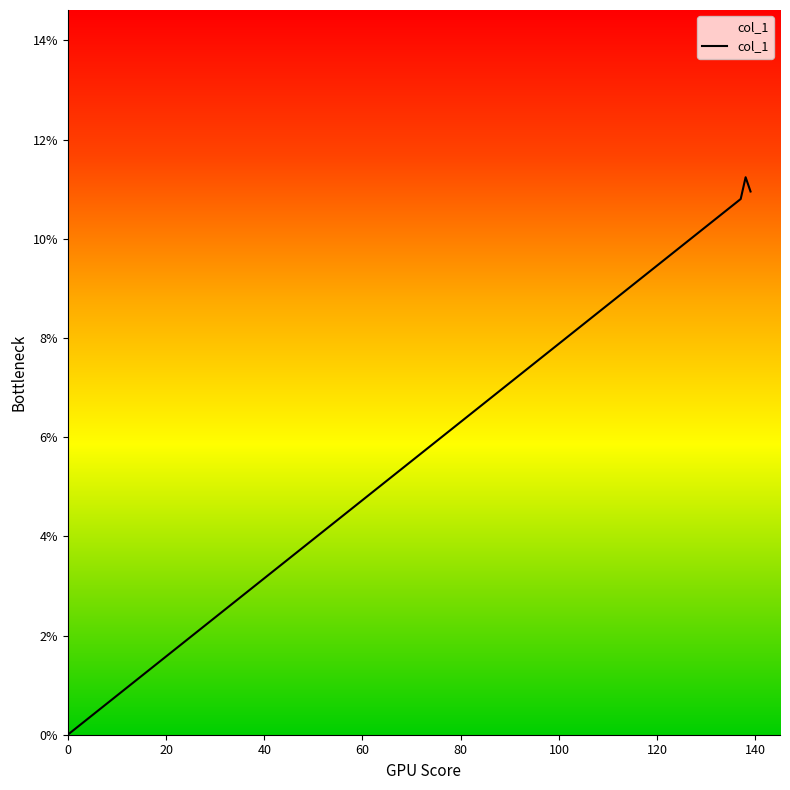

What is the maximum value shown in the chart?

11.2